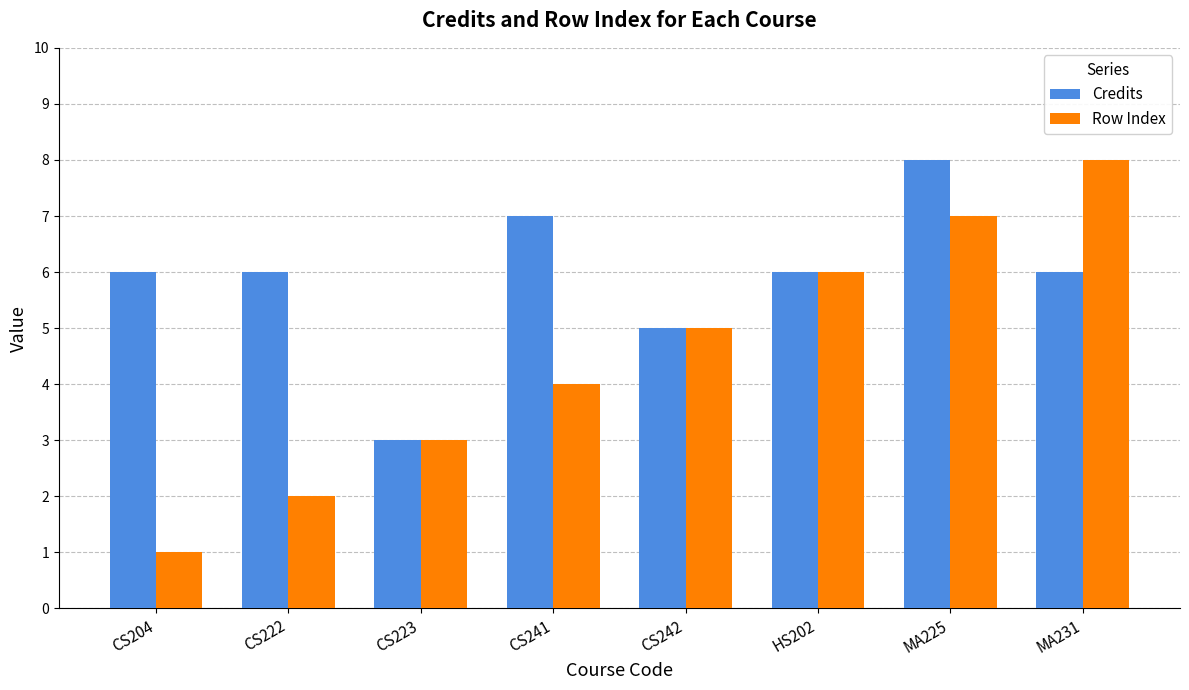

Rank the series at MA225 from highest to lowest value.

Credits, Row Index